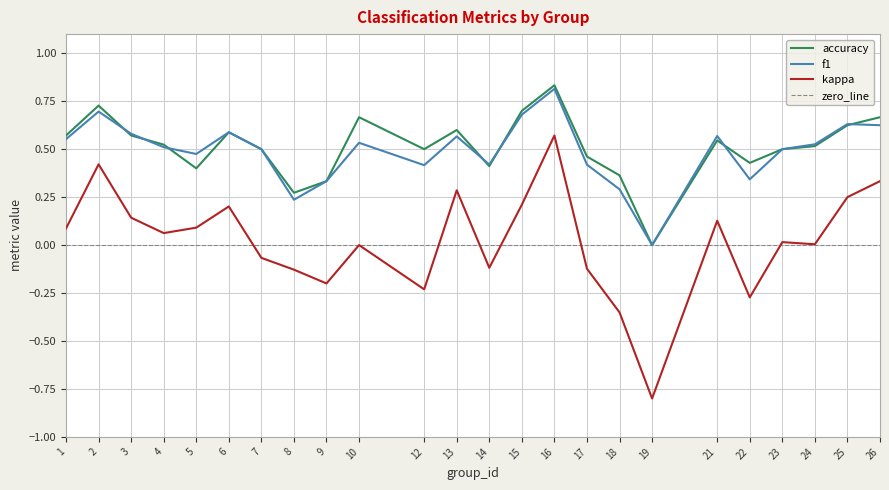

Which category has the highest value across all series?

16